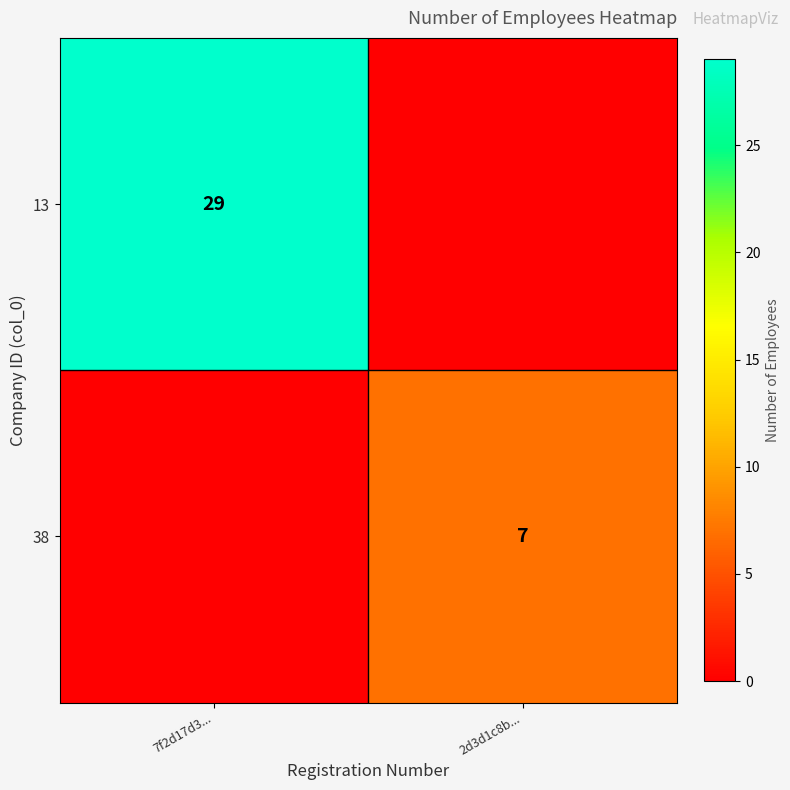

The value of 13 at 7f2d17d3... is 29. True or false?

True